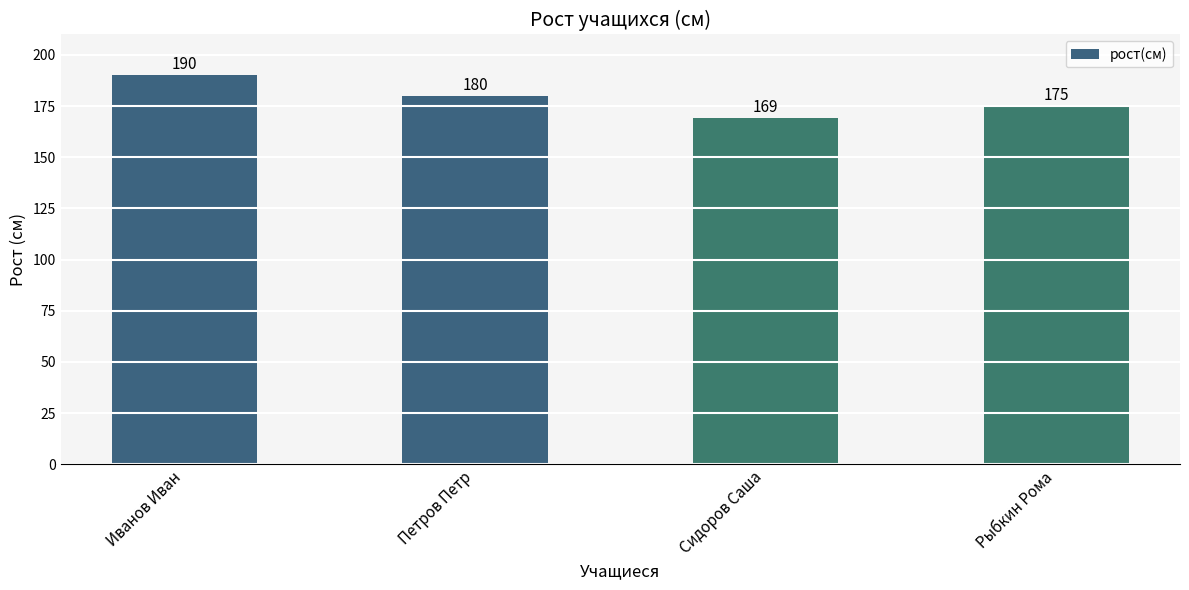

Read the value at Сидоров Саша, to the nearest 10.

170